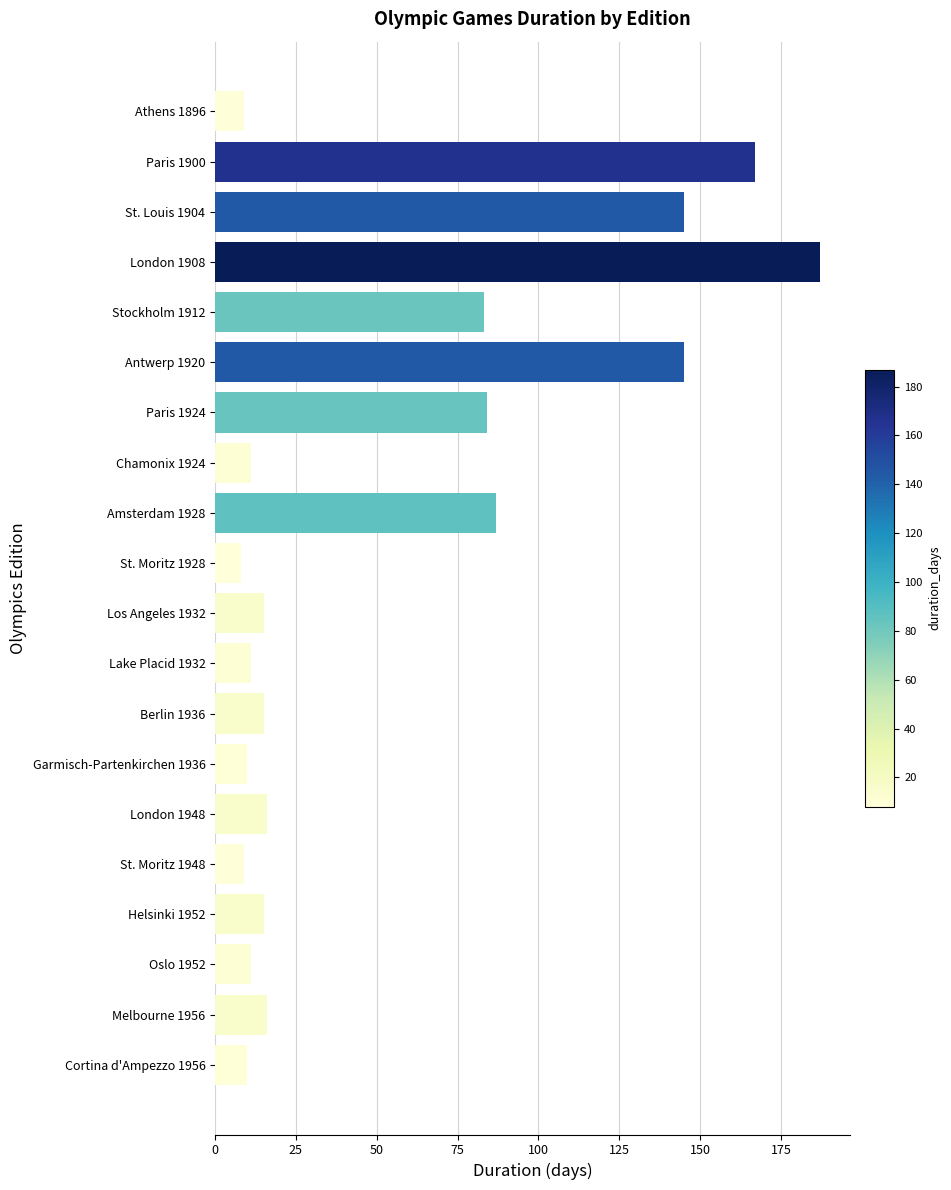

What is the greatest value displayed?

187